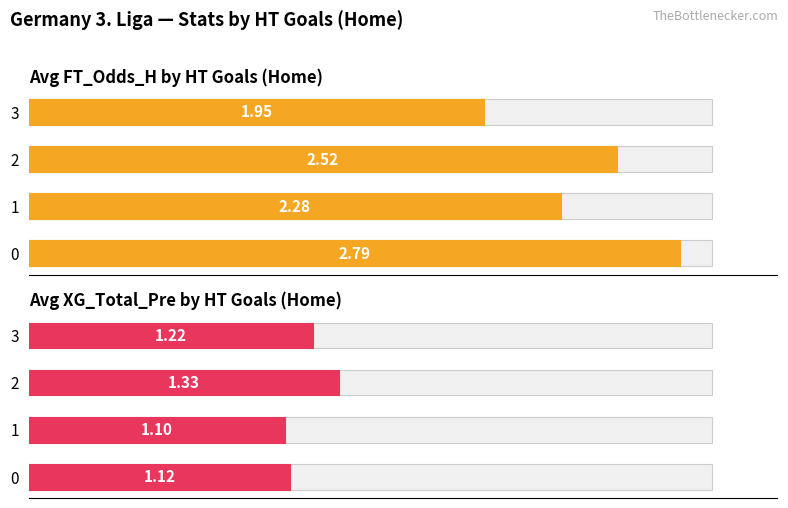

How many values in the Avg FT_Odds_H series are below 2?

1